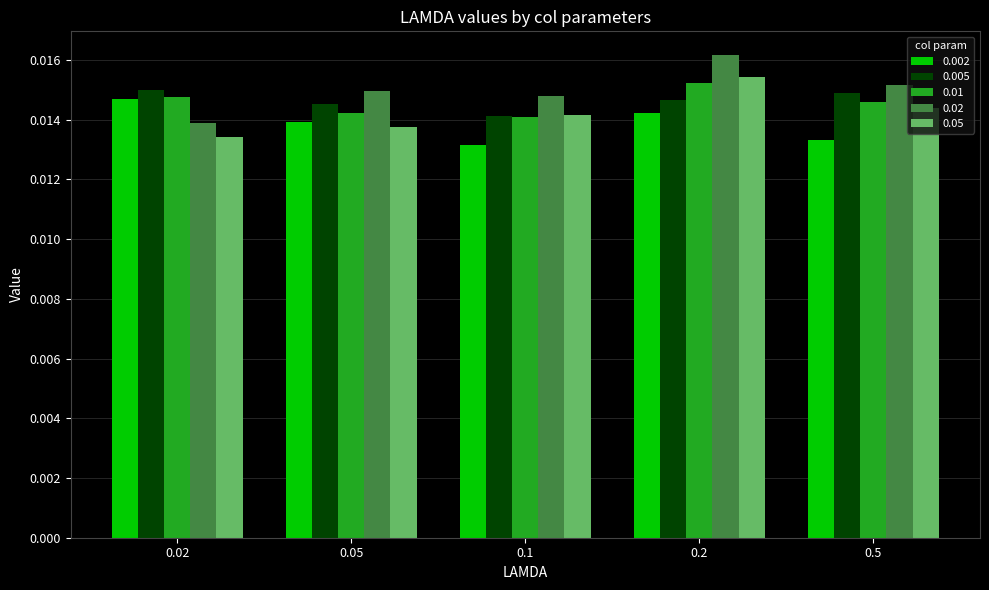

Which series changed the most between 0.1 and 0.2?

0.02